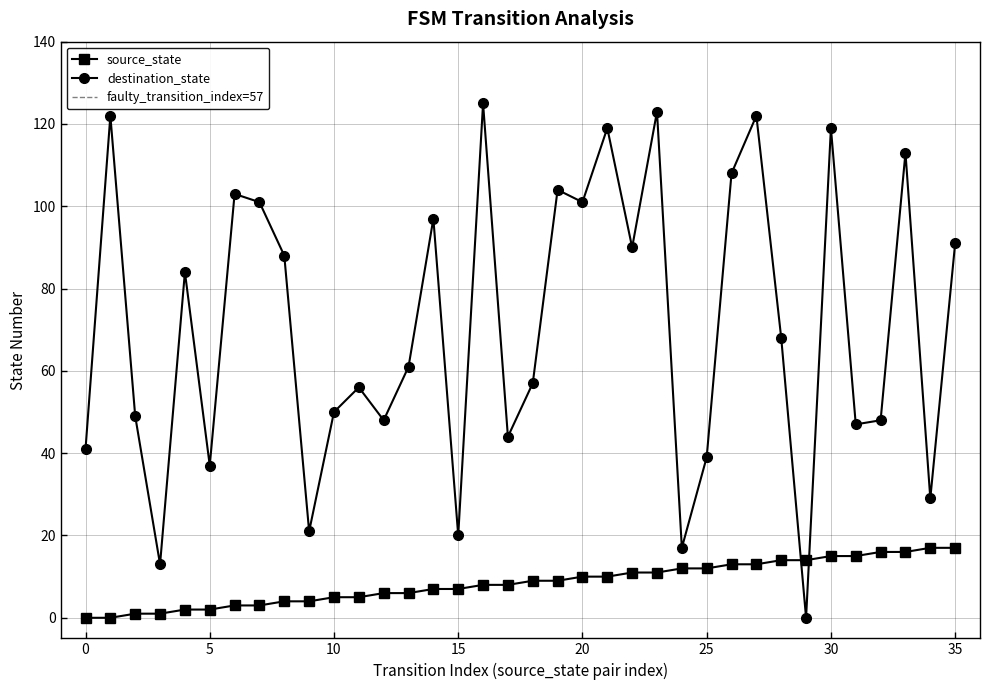

Where does the destination_state series first go above 68?

1